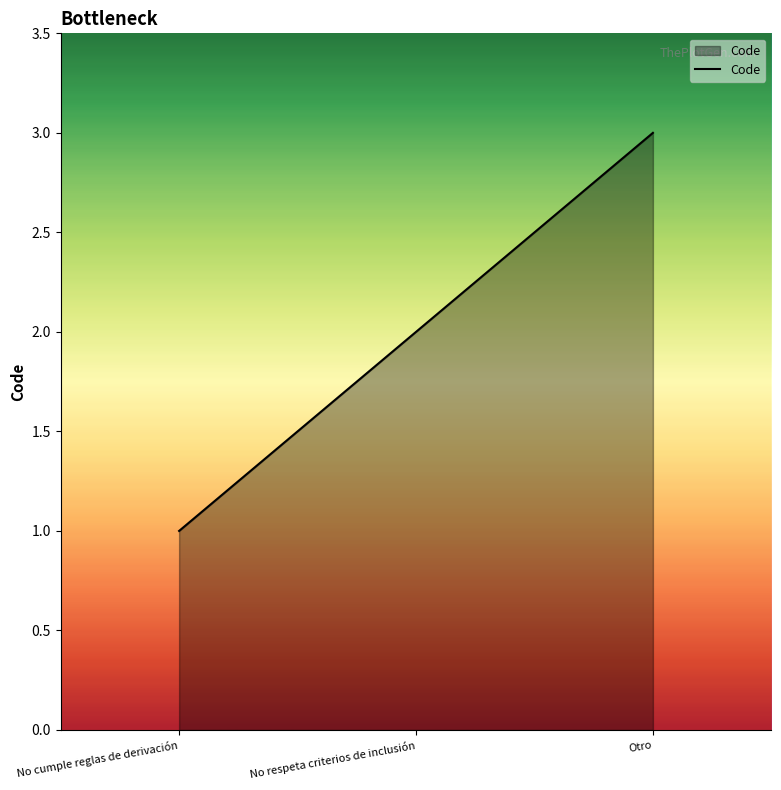

The chart shows a value of 2 at Otro. True or false?

False